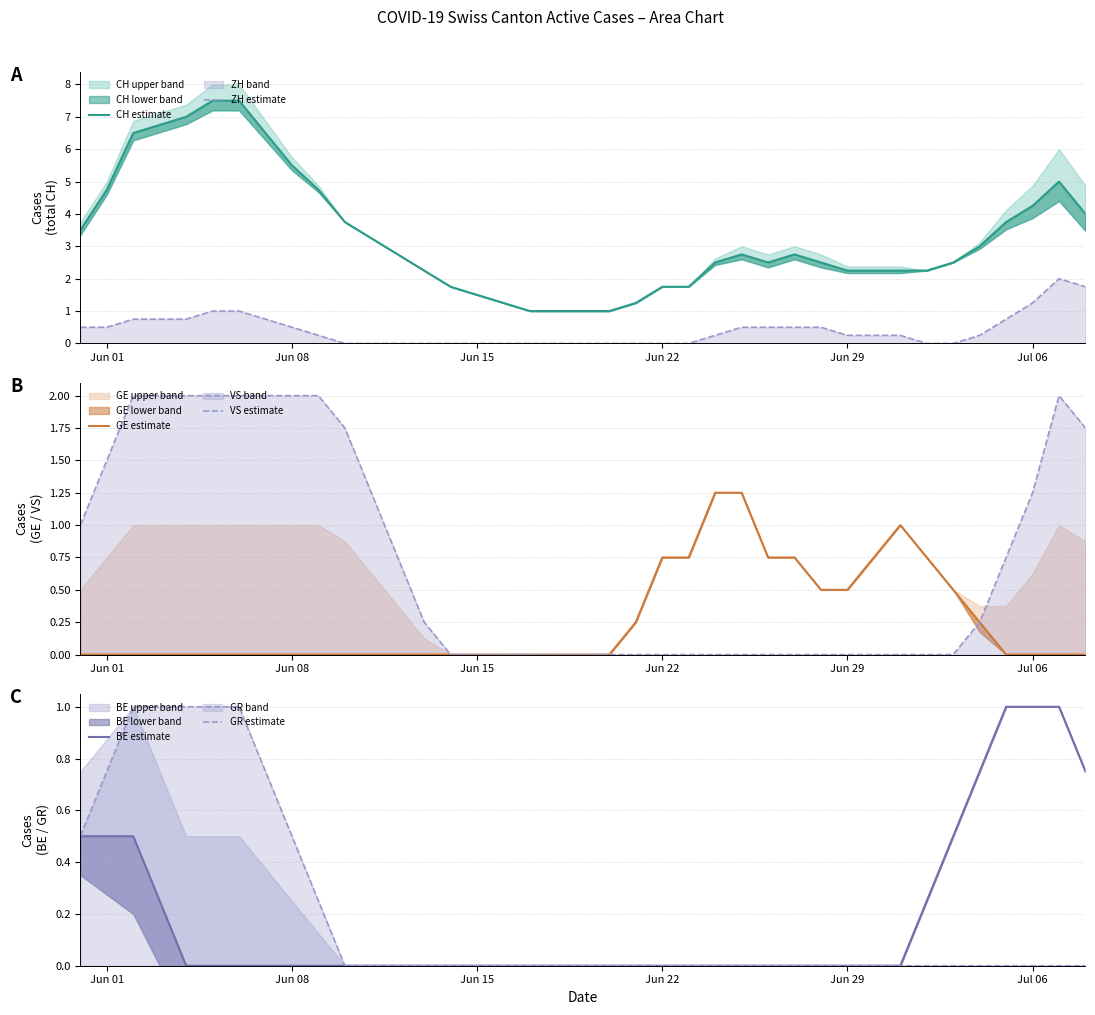

What is the maximum value for VS estimate?

2.0